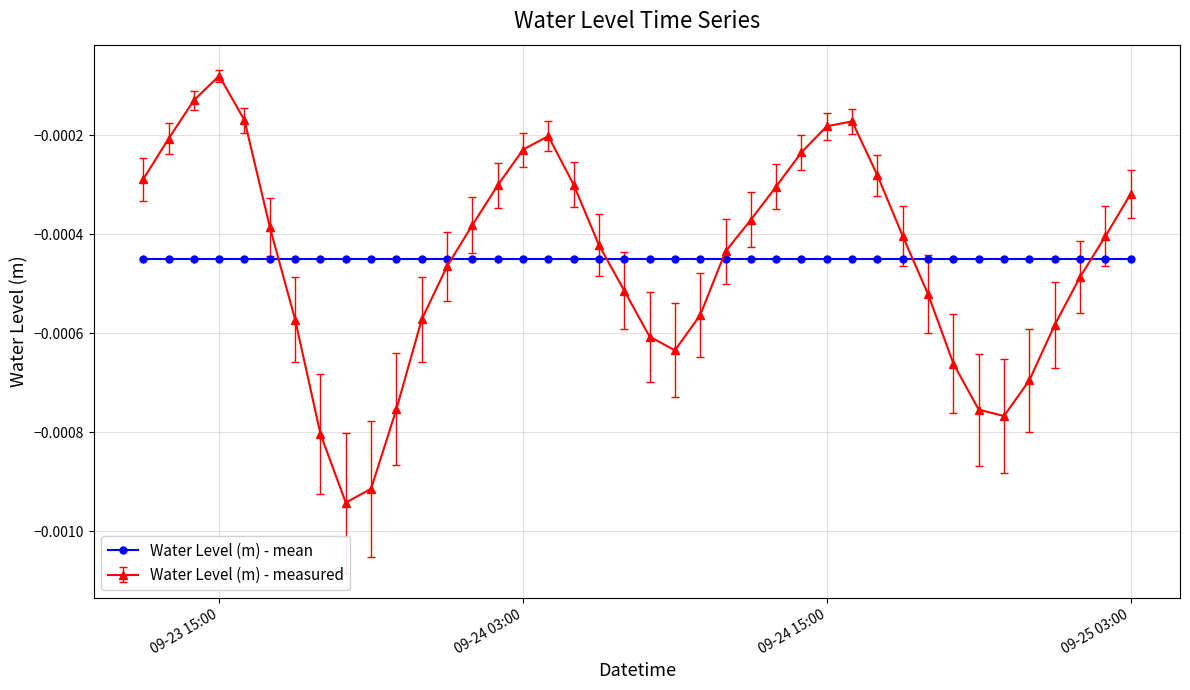

Which series has the widest spread of values?

Water Level (m) - measured